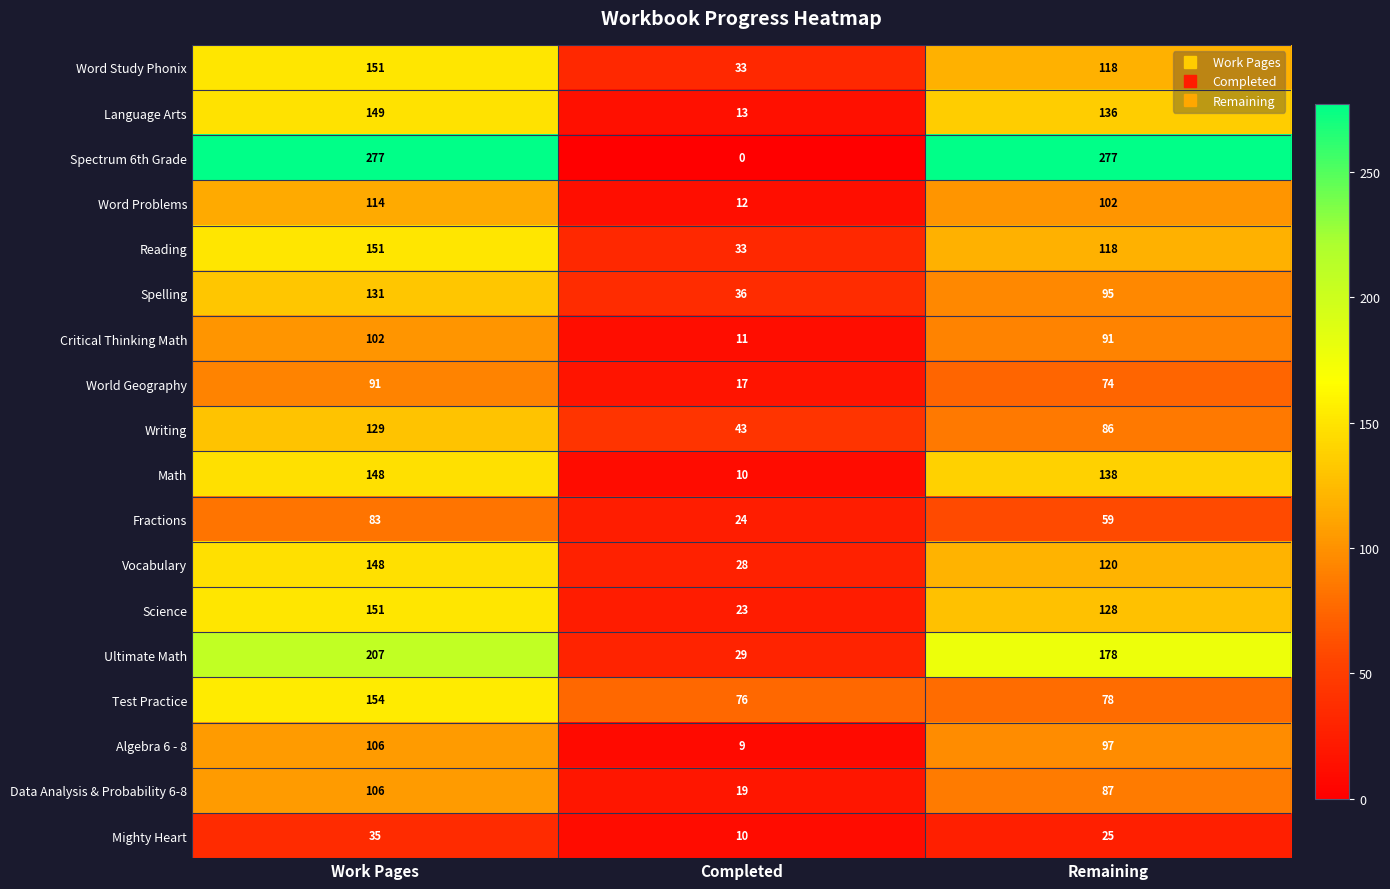

Between Completed and Remaining, which series saw the biggest shift?

Spectrum 6th Grade